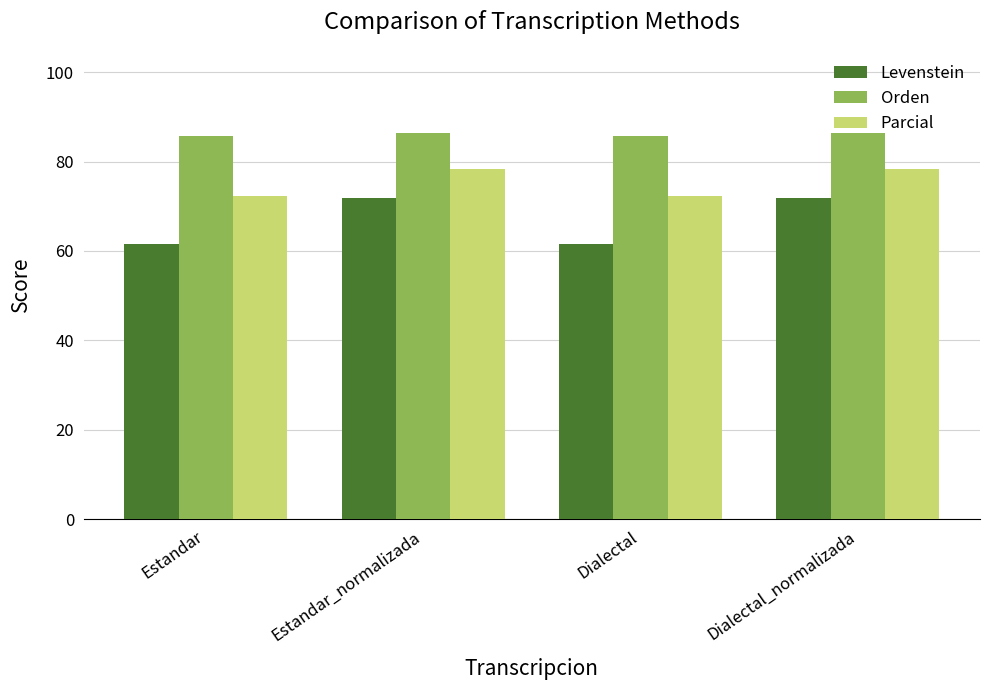

How many distinct data groups are displayed?

3